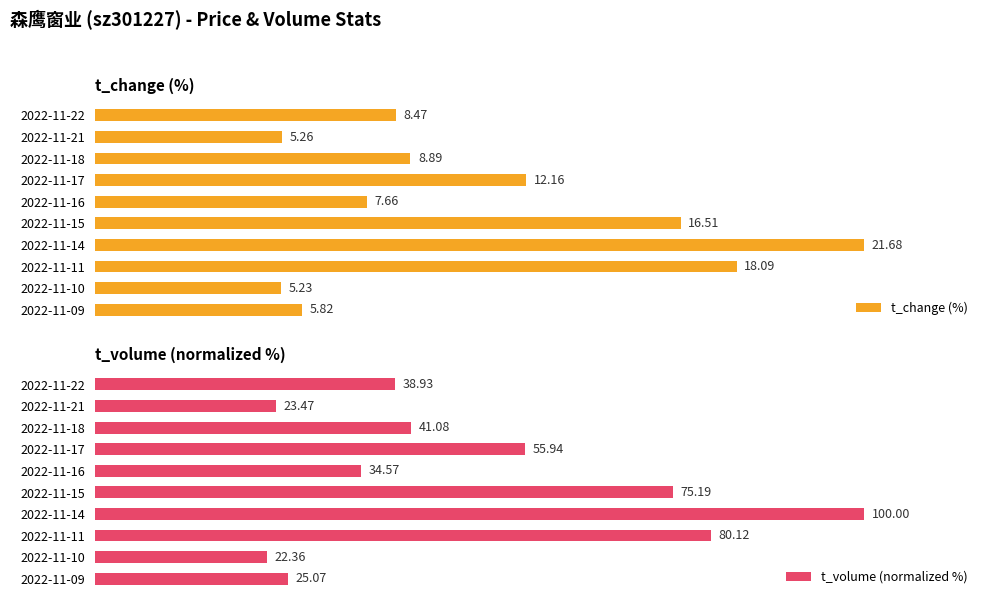

The value of t_change (%) at 2022-11-21 is 3.4. True or false?

False